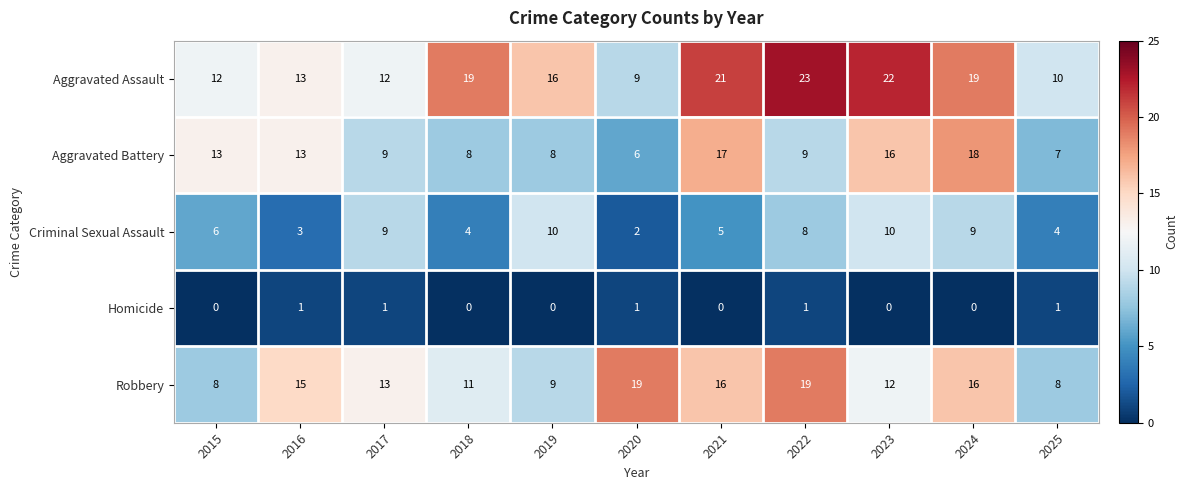

Rank the series at 2018 from lowest to highest value.

Homicide, Criminal Sexual Assault, Aggravated Battery, Robbery, Aggravated Assault